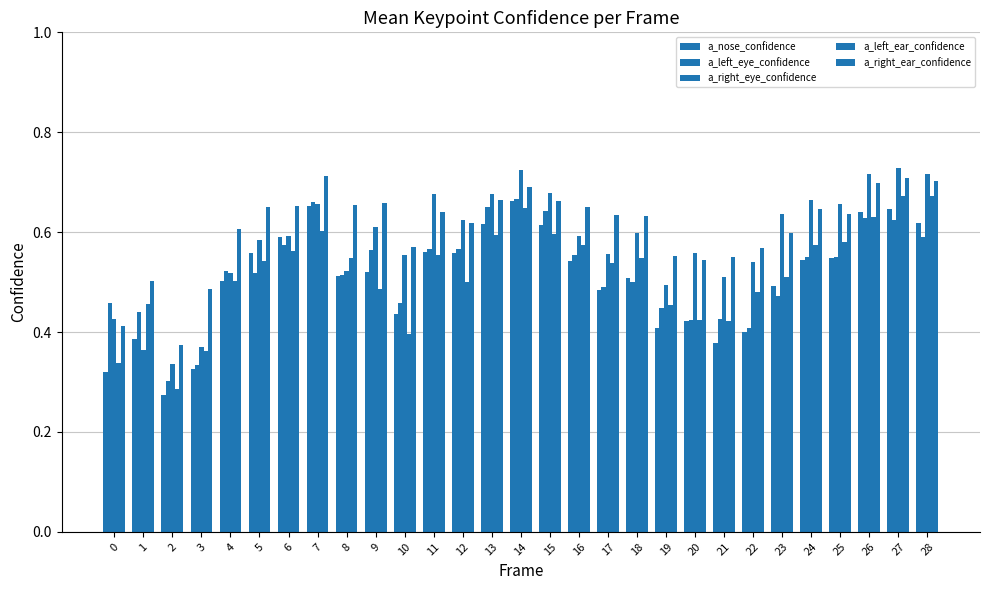

What is the sum of all a_right_eye_confidence values?

16.9